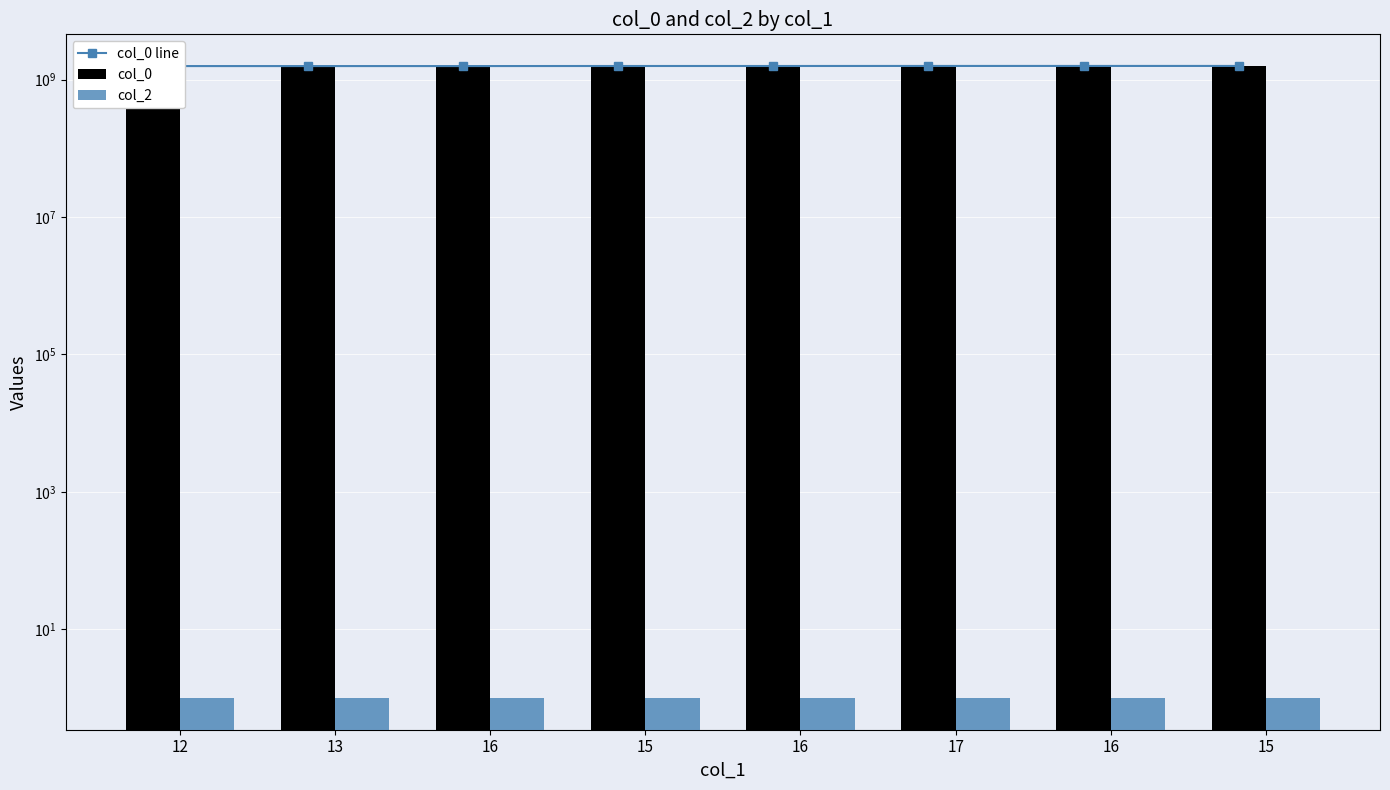

Is the value of col_2 at 13 greater than the value of col_0 line at 12?

No